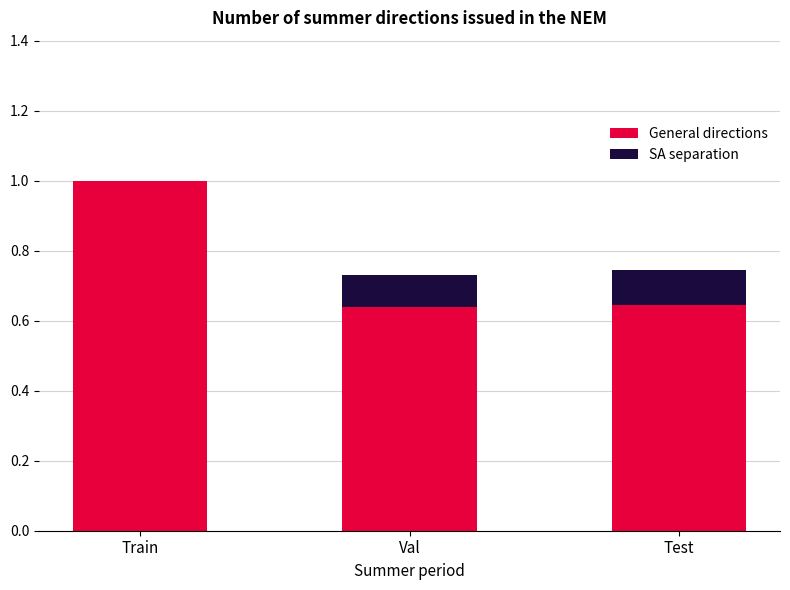

At which category is the sum across all series the highest?

Train